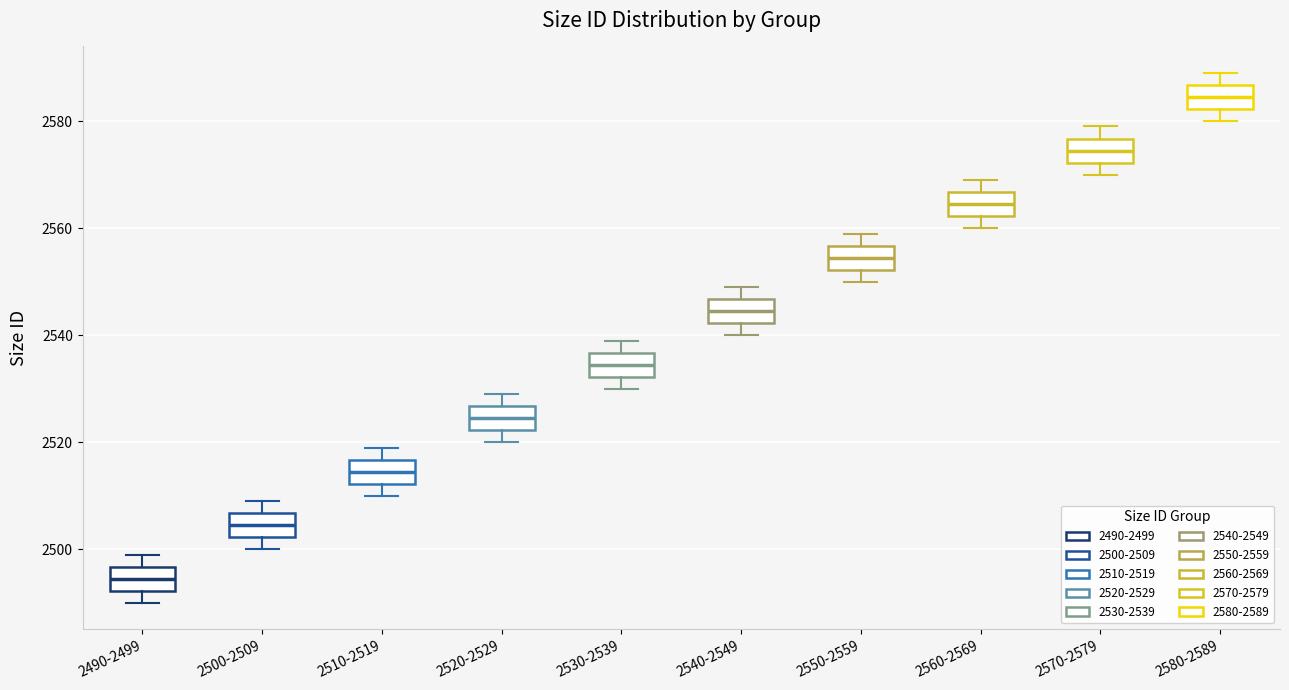

Reading left to right, transcribe this box plot: for each box, give where its median line is, the range the box spans, and where its two whiskers end, as read against the y-axis. The values are not printed on the chart, so give them approximately, as read against the axis.

2490-2499: median 2494, box 2492 to 2496, whiskers 2490 to 2500
2500-2509: median 2504, box 2502 to 2506, whiskers 2500 to 2510
2510-2519: median 2514, box 2512 to 2516, whiskers 2510 to 2520
2520-2529: median 2524, box 2522 to 2526, whiskers 2520 to 2530
2530-2539: median 2534, box 2532 to 2536, whiskers 2530 to 2540
2540-2549: median 2544, box 2542 to 2546, whiskers 2540 to 2550
2550-2559: median 2554, box 2552 to 2556, whiskers 2550 to 2560
2560-2569: median 2564, box 2562 to 2566, whiskers 2560 to 2570
2570-2579: median 2574, box 2572 to 2576, whiskers 2570 to 2580
2580-2589: median 2584, box 2582 to 2586, whiskers 2580 to 2590